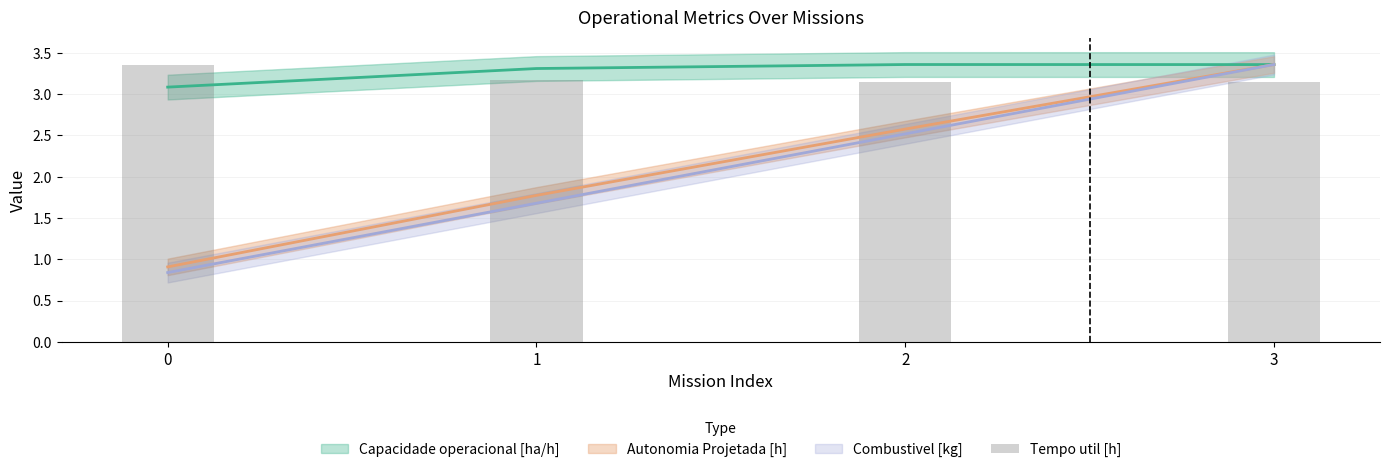

Reading left to right, list all the values displayed in this chart.

0=3.4	1=3.2	2=3.1	3=3.1